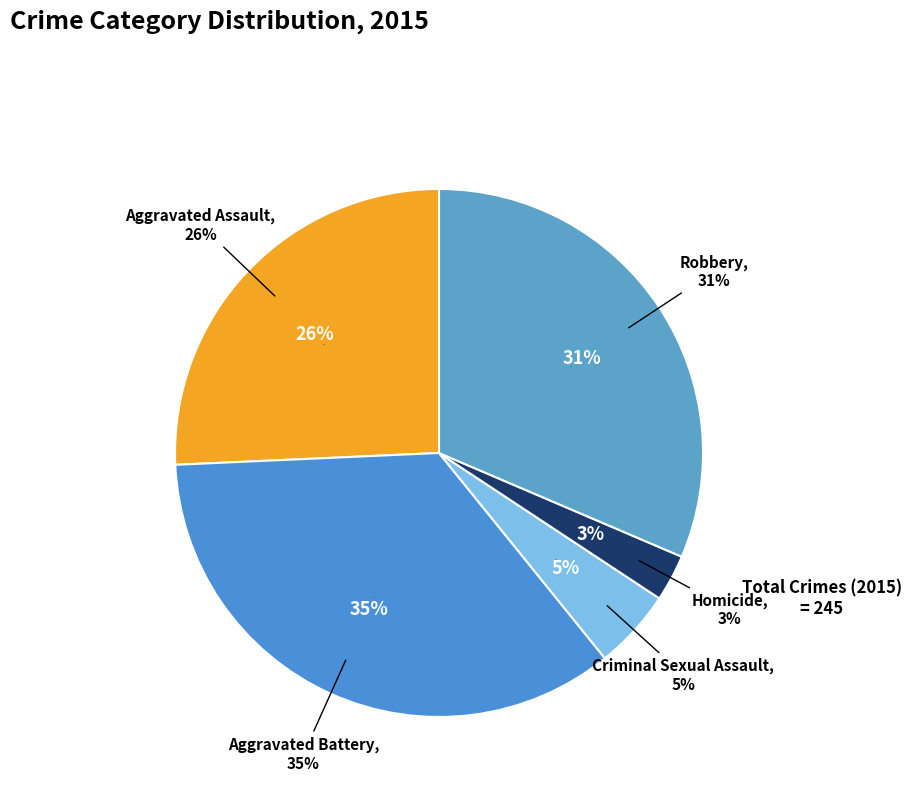

Count the number of slices in the pie.

5